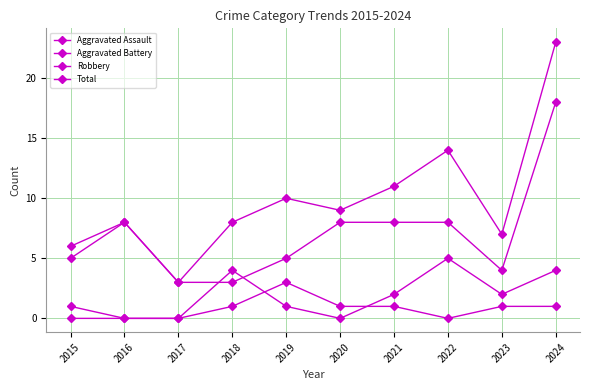

What is the approximate value of Total at 2021?

11